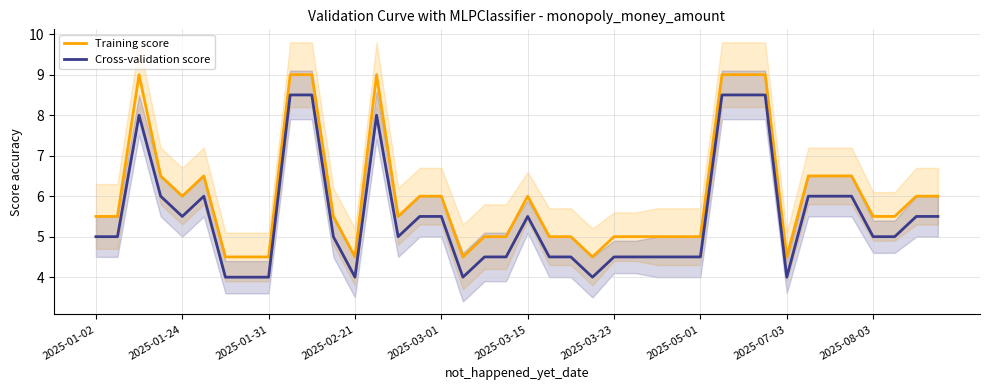

What is the maximum value for Training score?

9.0